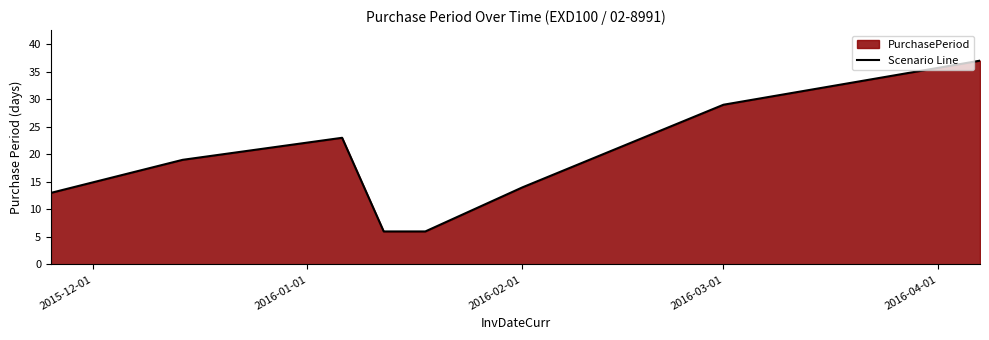

What is the value of the 8th point from the left?

37